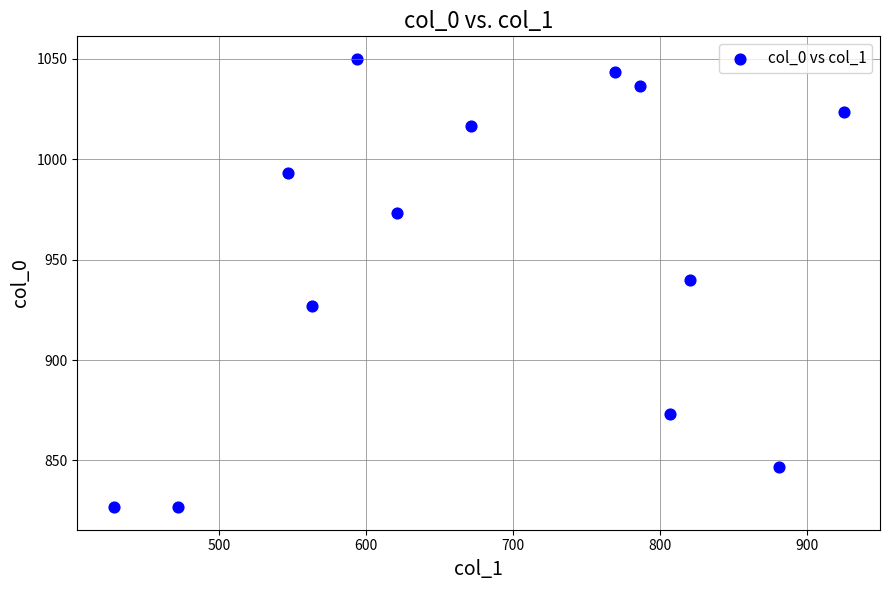

What is the range of X values (max minus min)?

496.1